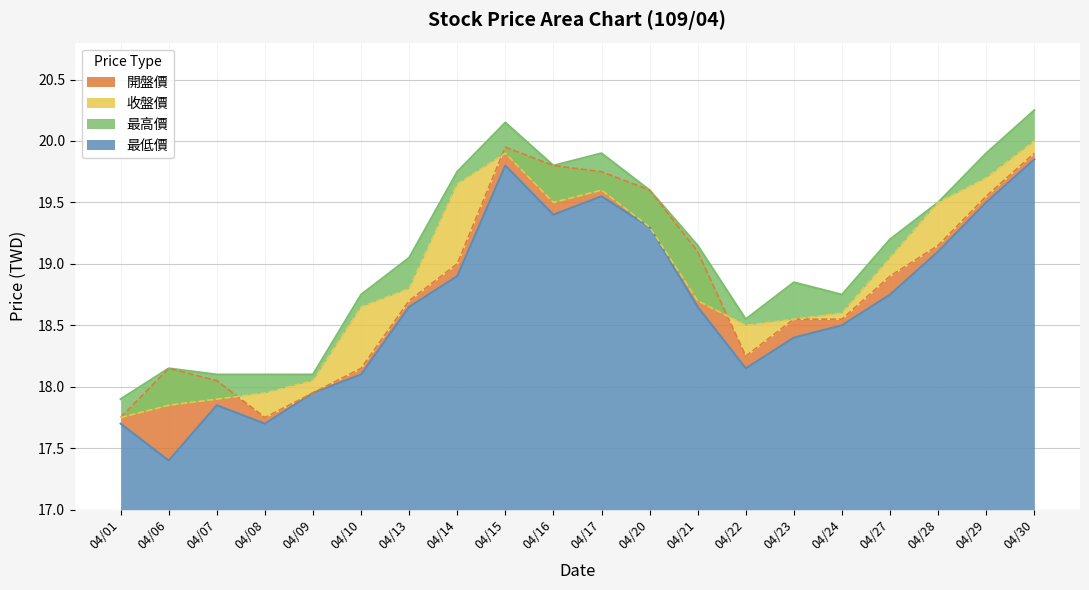

What is the spread (max minus min) of values at 04/22?

0.4